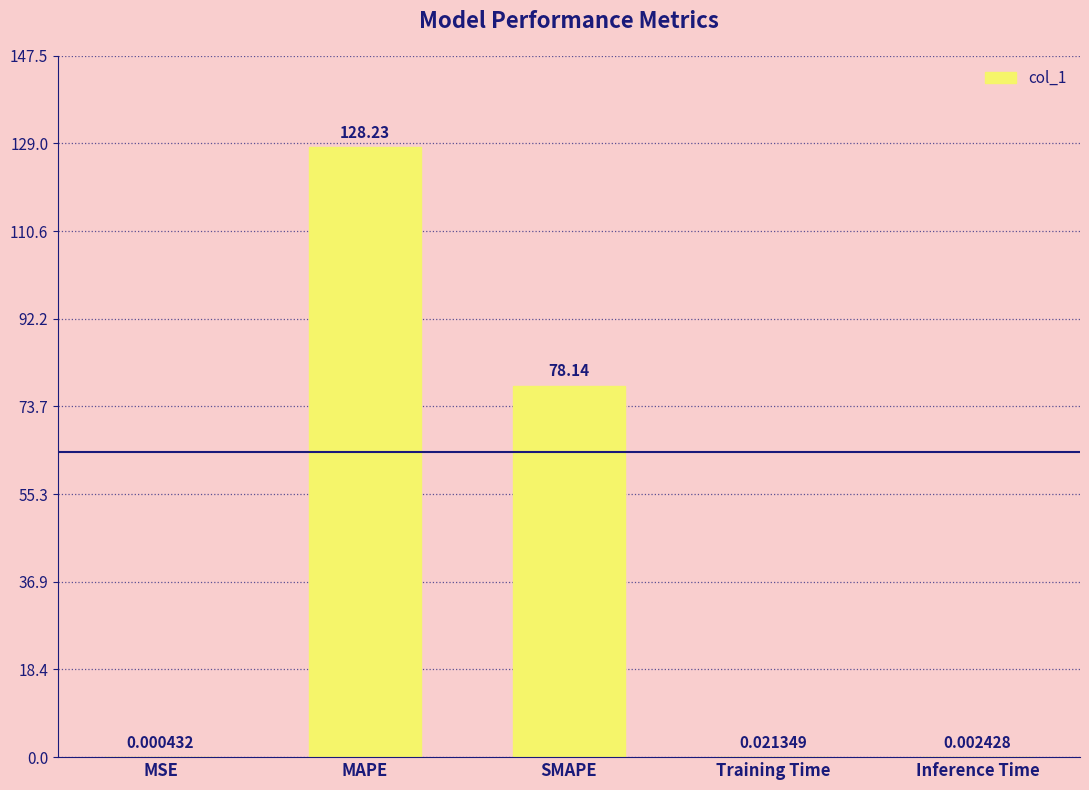

What is the sum of the values at Training Time and MAPE?

128.3